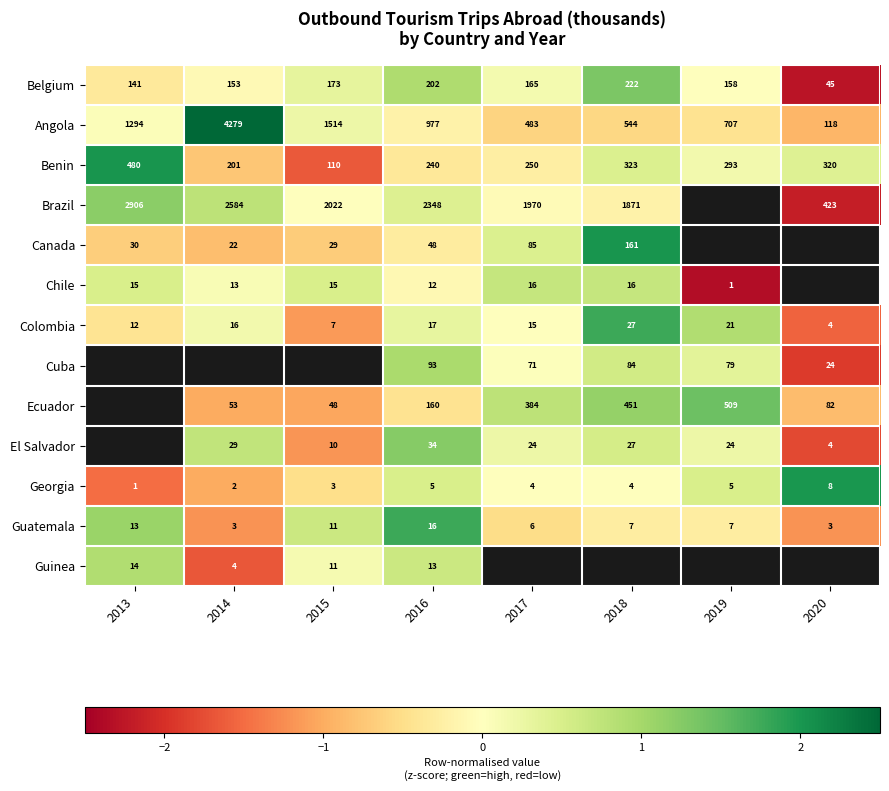

Which label corresponds to the smallest value in the chart?

2019